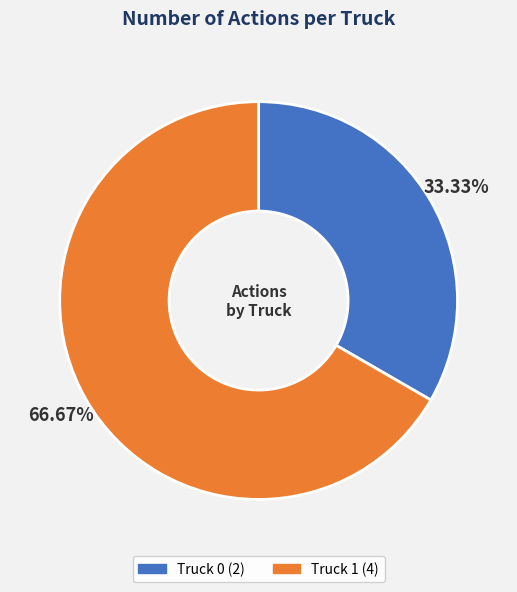

What is the smallest slice in the pie chart?

Truck 0